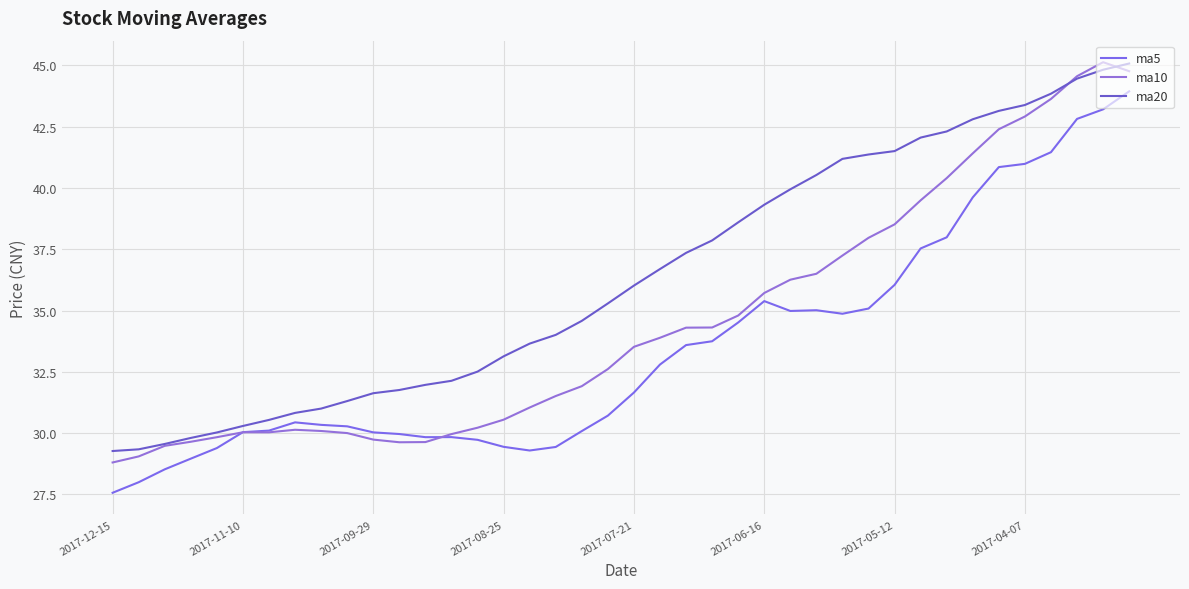

How many lines are shown in the chart?

3